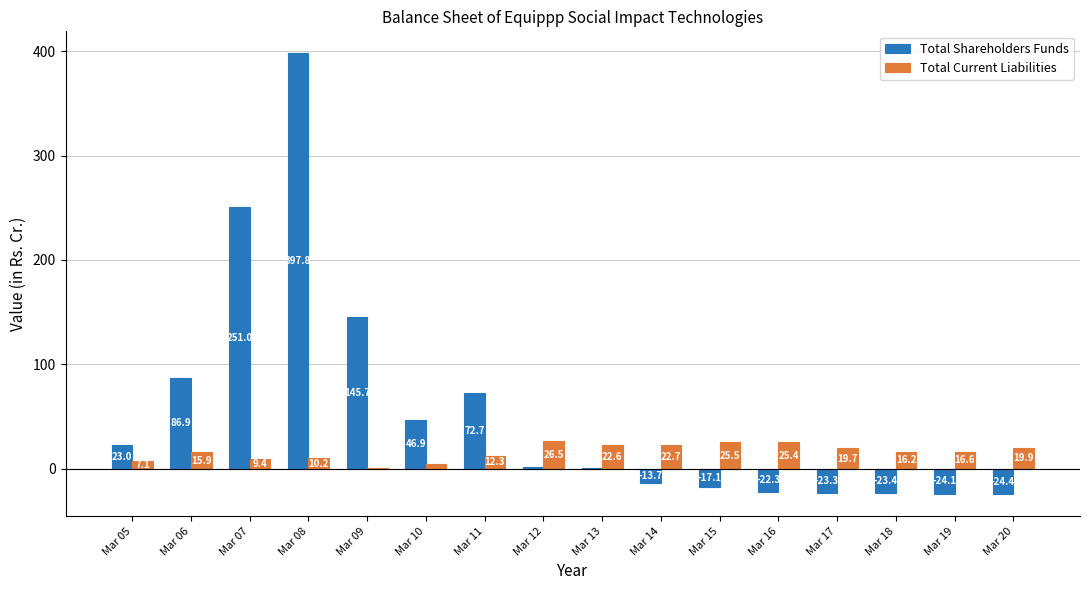

Count the number of data series in this chart.

2